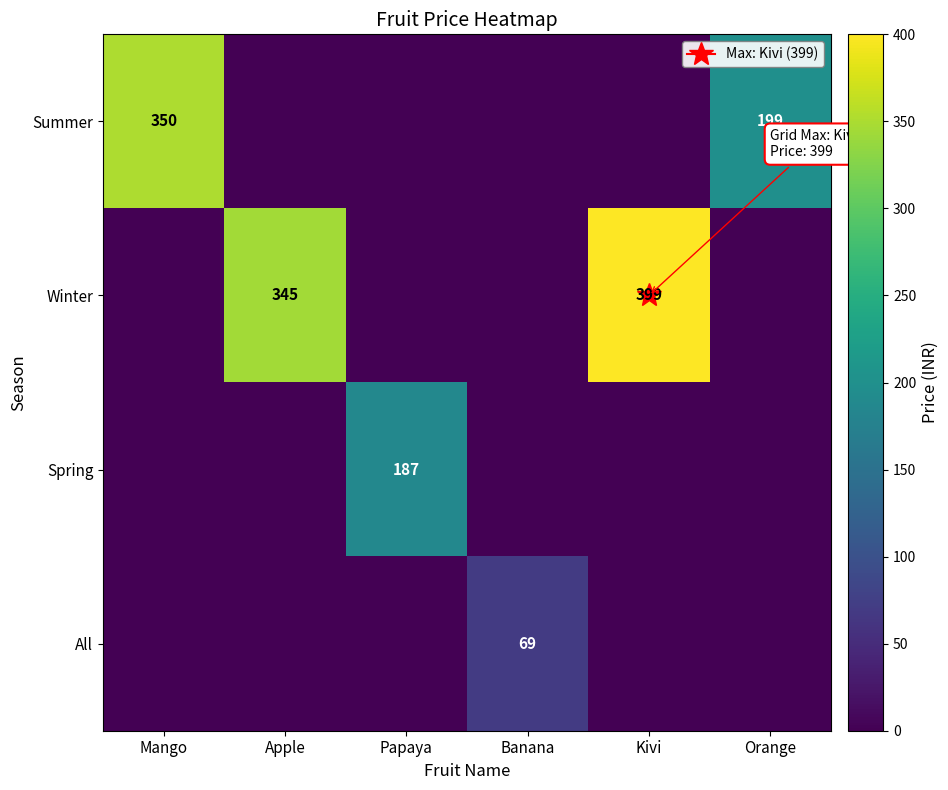

Rank the series at Papaya from highest to lowest value.

Spring, Summer, Winter, All